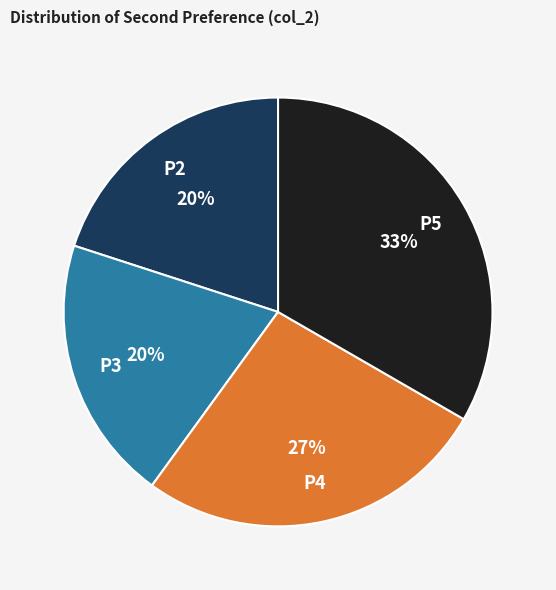

Does P4 represent more than half of the total?

No